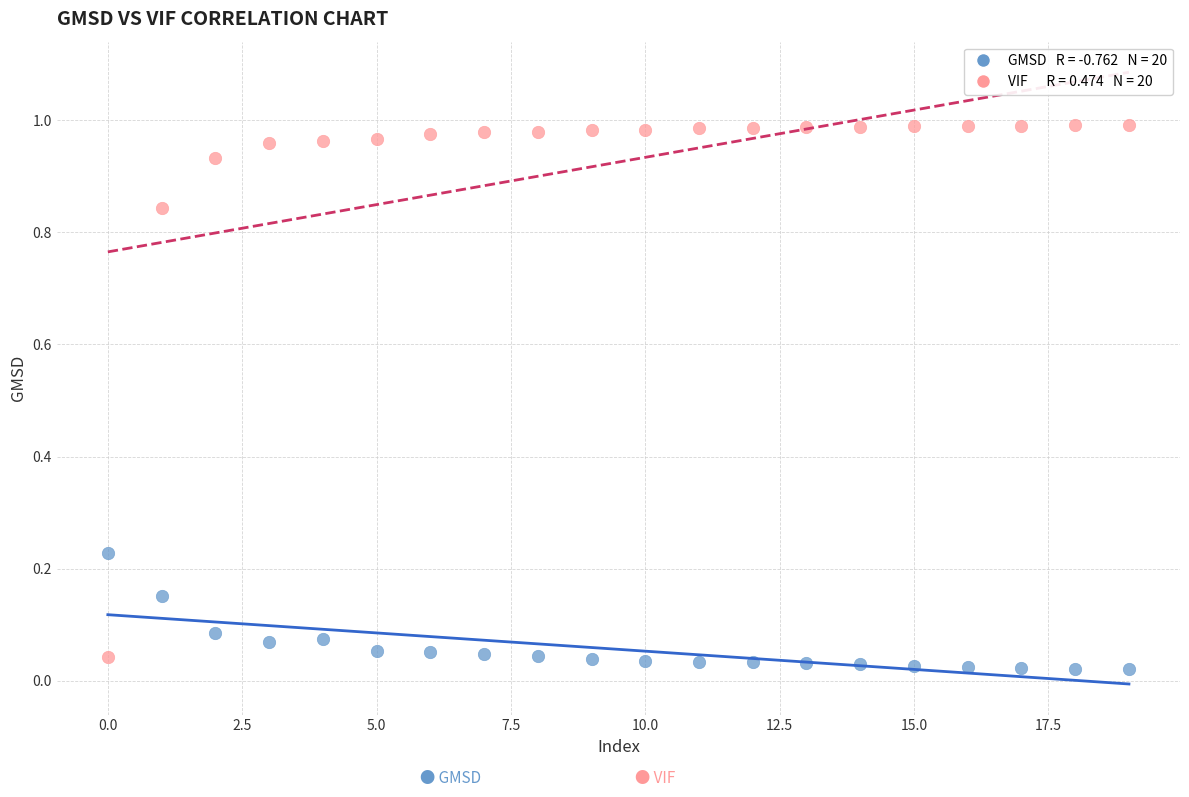

How many data points are displayed?

40